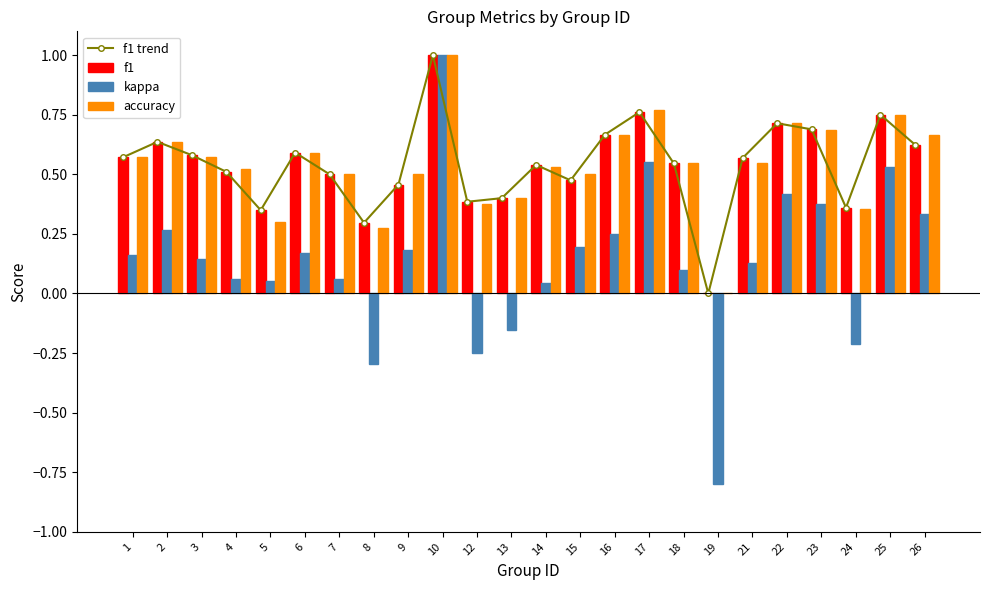

Reading left to right, transcribe all the data shown in this chart.

f1 trend: 1=0.6	2=0.6	3=0.6	4=0.5	5=0.3	6=0.6	7=0.5	8=0.3	9=0.5	10=1.0	12=0.4	13=0.4	14=0.5	15=0.5	16=0.7	17=0.8	18=0.5	19=0.0	21=0.6	22=0.7	23=0.7	24=0.4	25=0.8	26=0.6
f1: 1=0.6	2=0.6	3=0.6	4=0.5	5=0.3	6=0.6	7=0.5	8=0.3	9=0.5	10=1.0	12=0.4	13=0.4	14=0.5	15=0.5	16=0.7	17=0.8	18=0.5	19=0.0	21=0.6	22=0.7	23=0.7	24=0.4	25=0.8	26=0.6
kappa: 1=0.2	2=0.3	3=0.1	4=0.1	5=0.1	6=0.2	7=0.1	8=-0.3	9=0.2	10=1.0	12=-0.2	13=-0.2	14=0.0	15=0.2	16=0.2	17=0.6	18=0.1	19=-0.8	21=0.1	22=0.4	23=0.4	24=-0.2	25=0.5	26=0.3
accuracy: 1=0.6	2=0.6	3=0.6	4=0.5	5=0.3	6=0.6	7=0.5	8=0.3	9=0.5	10=1.0	12=0.4	13=0.4	14=0.5	15=0.5	16=0.7	17=0.8	18=0.5	19=0.0	21=0.5	22=0.7	23=0.7	24=0.4	25=0.8	26=0.7